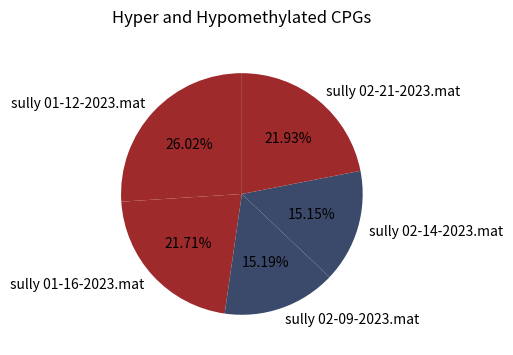

Combined, do sully 01-16-2023.mat and sully 02-14-2023.mat account for over 50%?

No